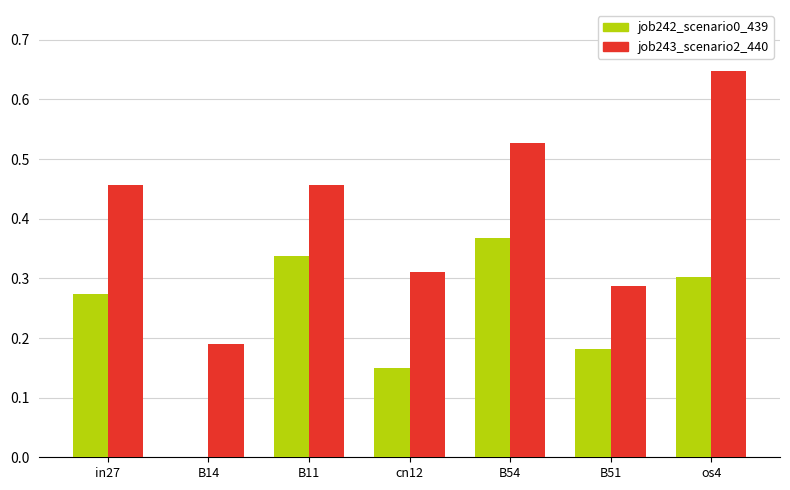

At which category is the sum across all series the highest?

os4